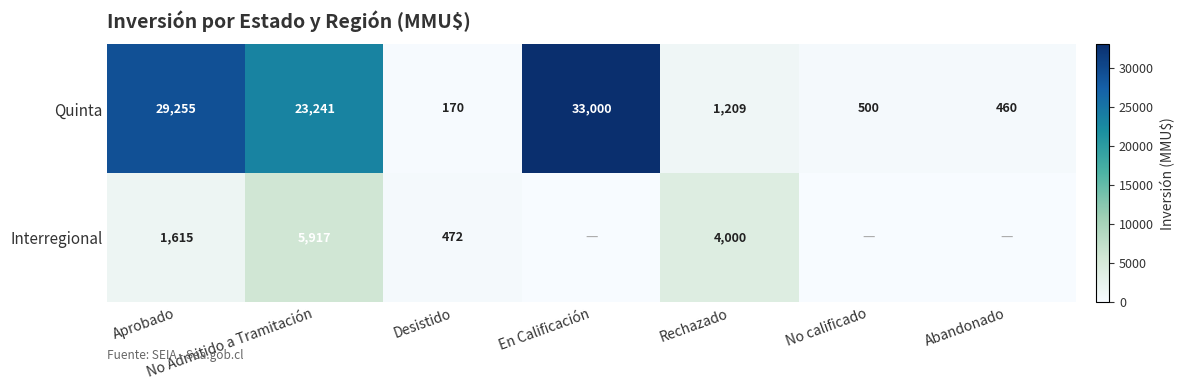

What is the difference between the maximum and minimum values in the Quinta series?

32830